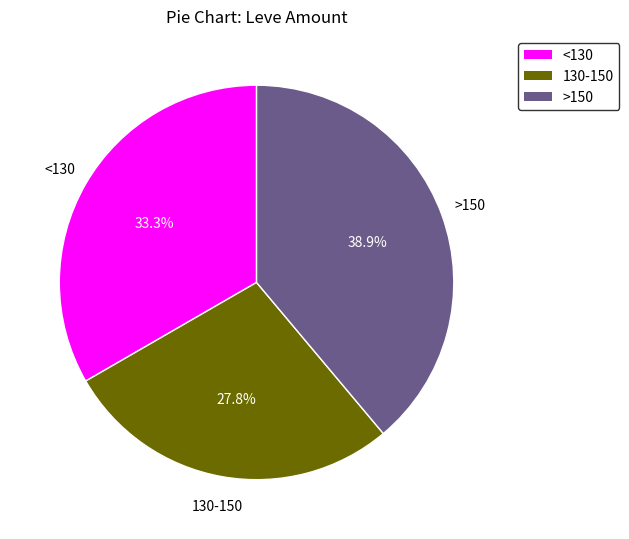

Which has a higher value, 130-150 or >150?

>150